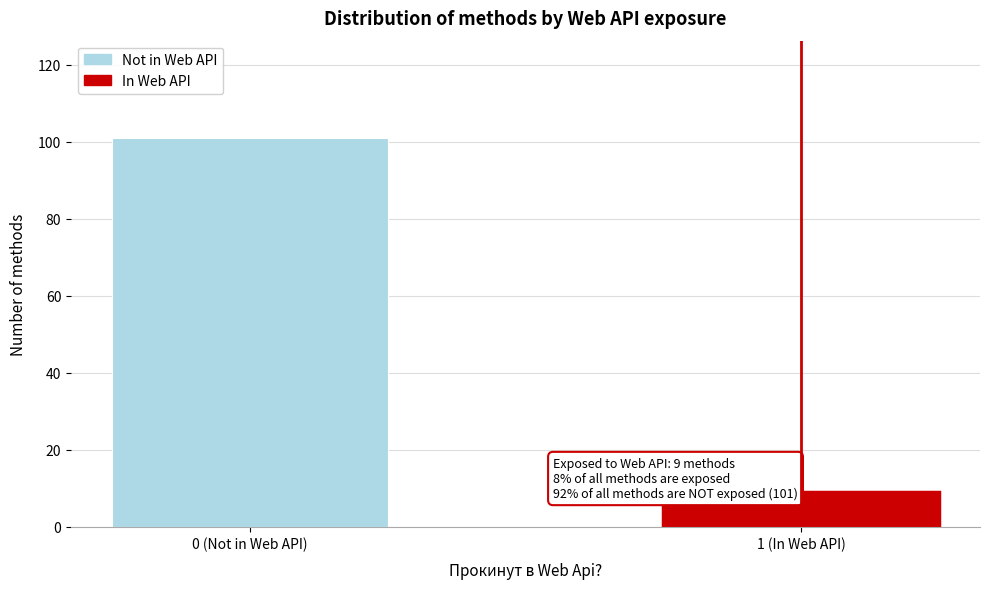

Reading left to right, what are all the values shown in this chart?

101	9